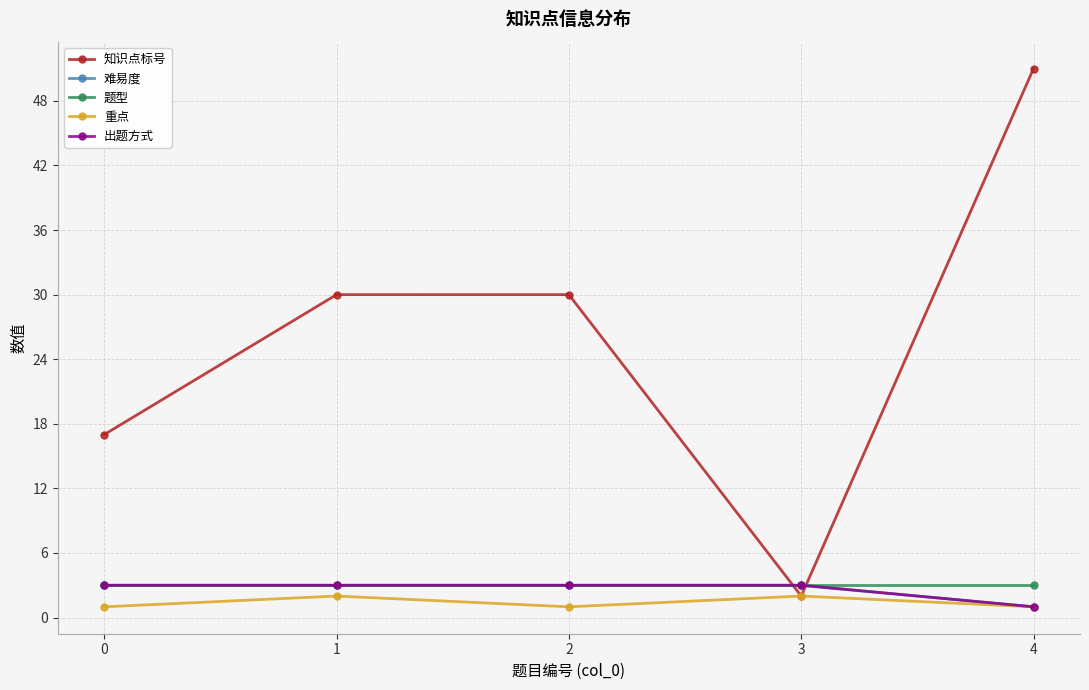

Is this an area chart (filled region under the line)?

No